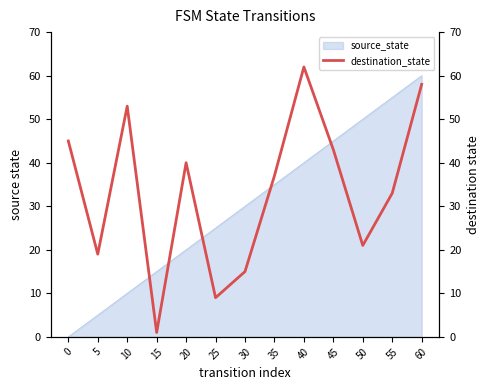

Reading right to left, what are all the values shown in this chart?

58	33	21	43	62	37	15	9	40	1	53	19	45